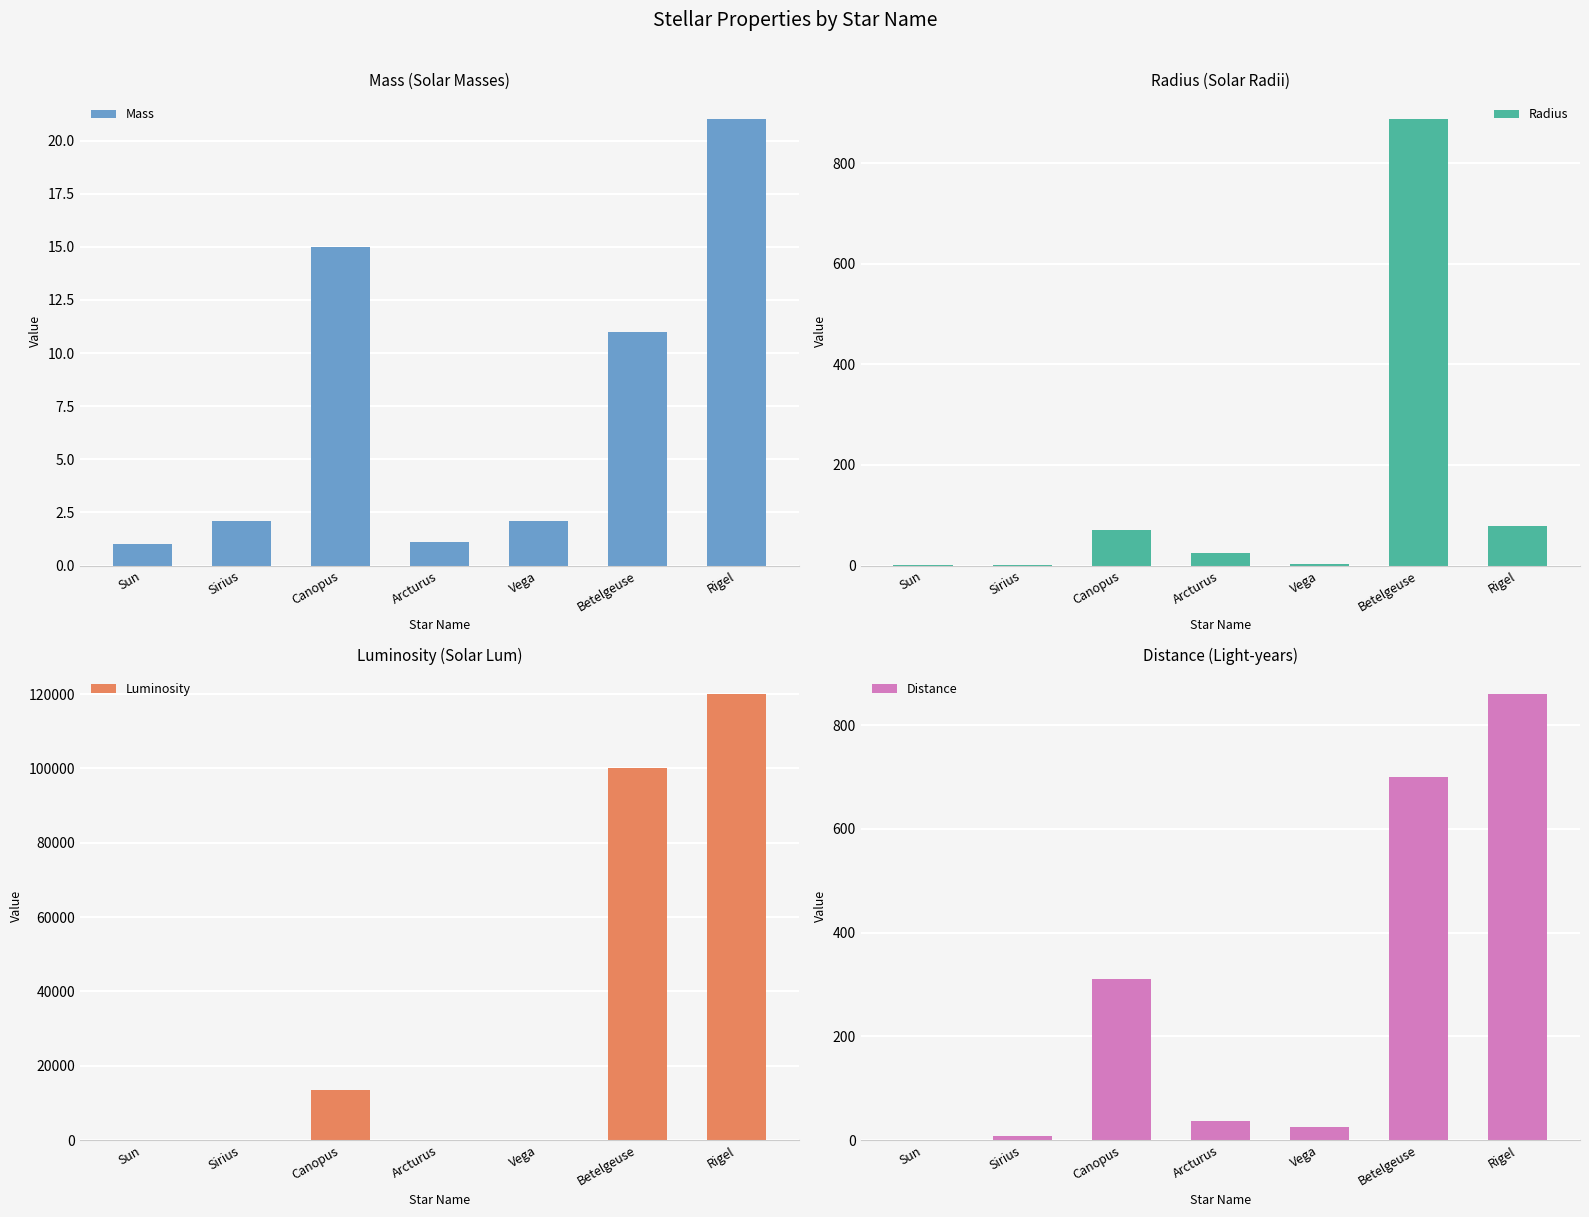

What is the label of the 4th bar from the right?

Arcturus